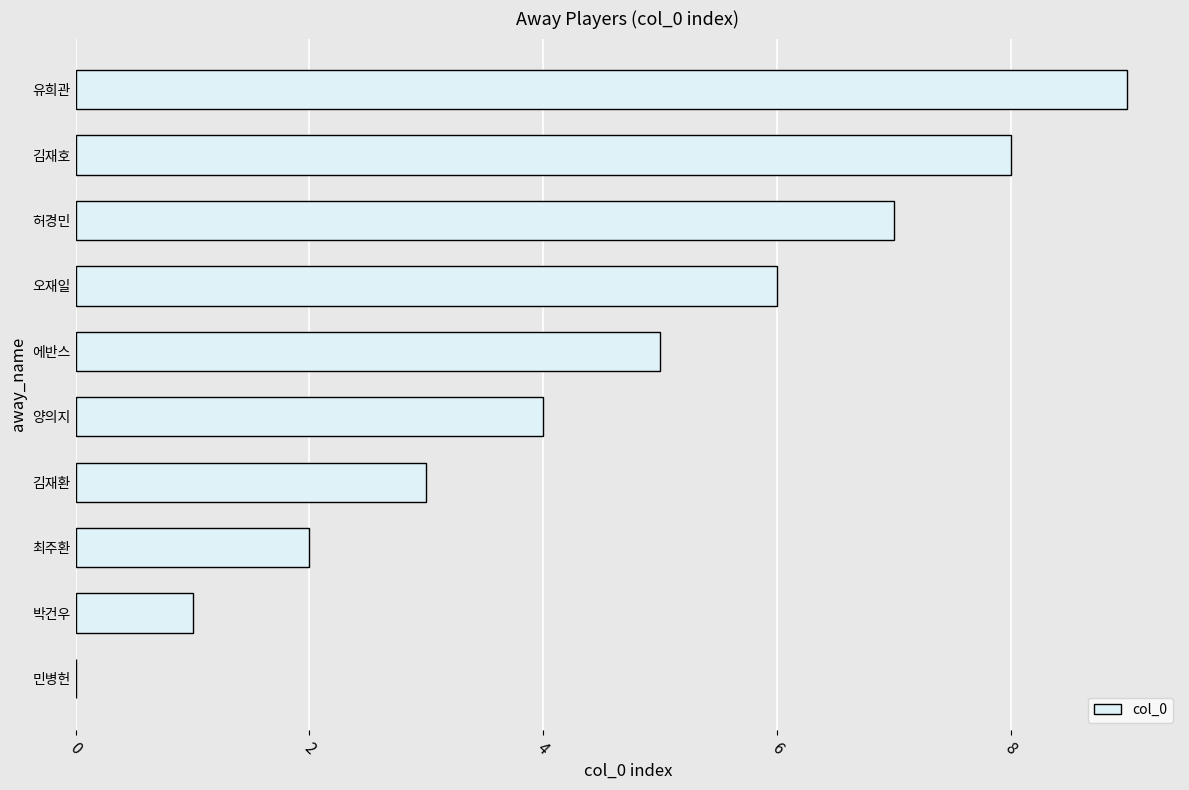

Are the bars horizontal?

Yes